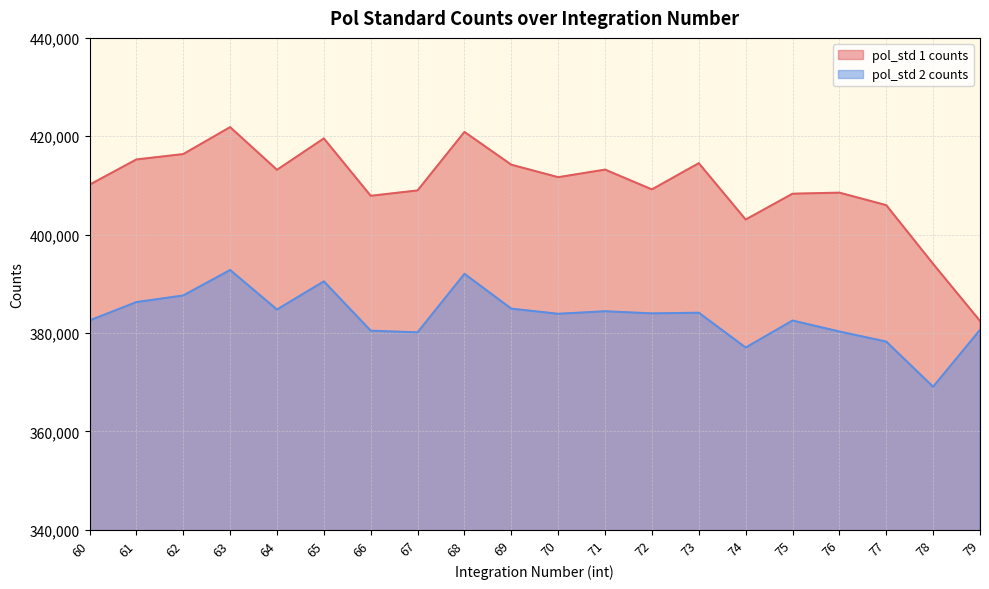

In pol_std 2 counts, how many points are lower than both neighbors (excluding endpoints)?

6